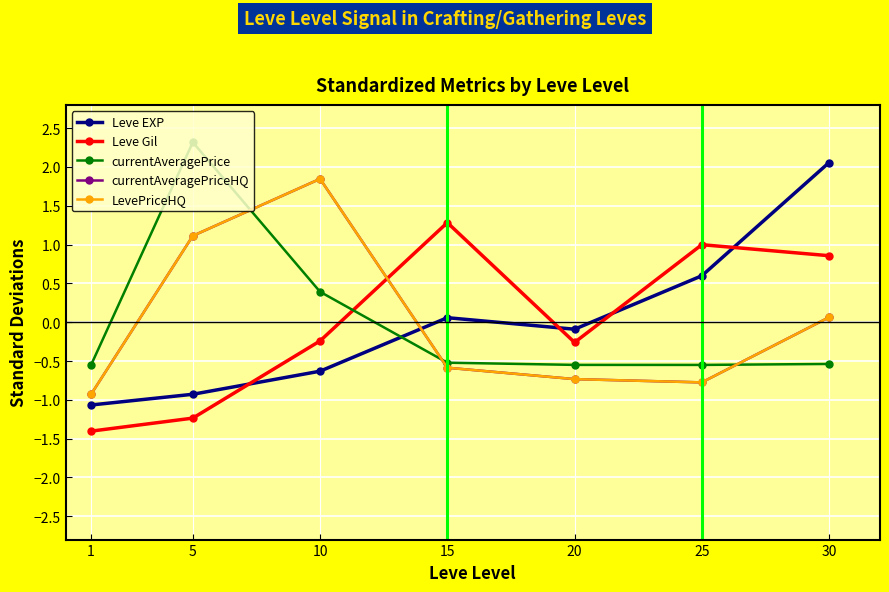

Is this an area chart (filled region under the line)?

No